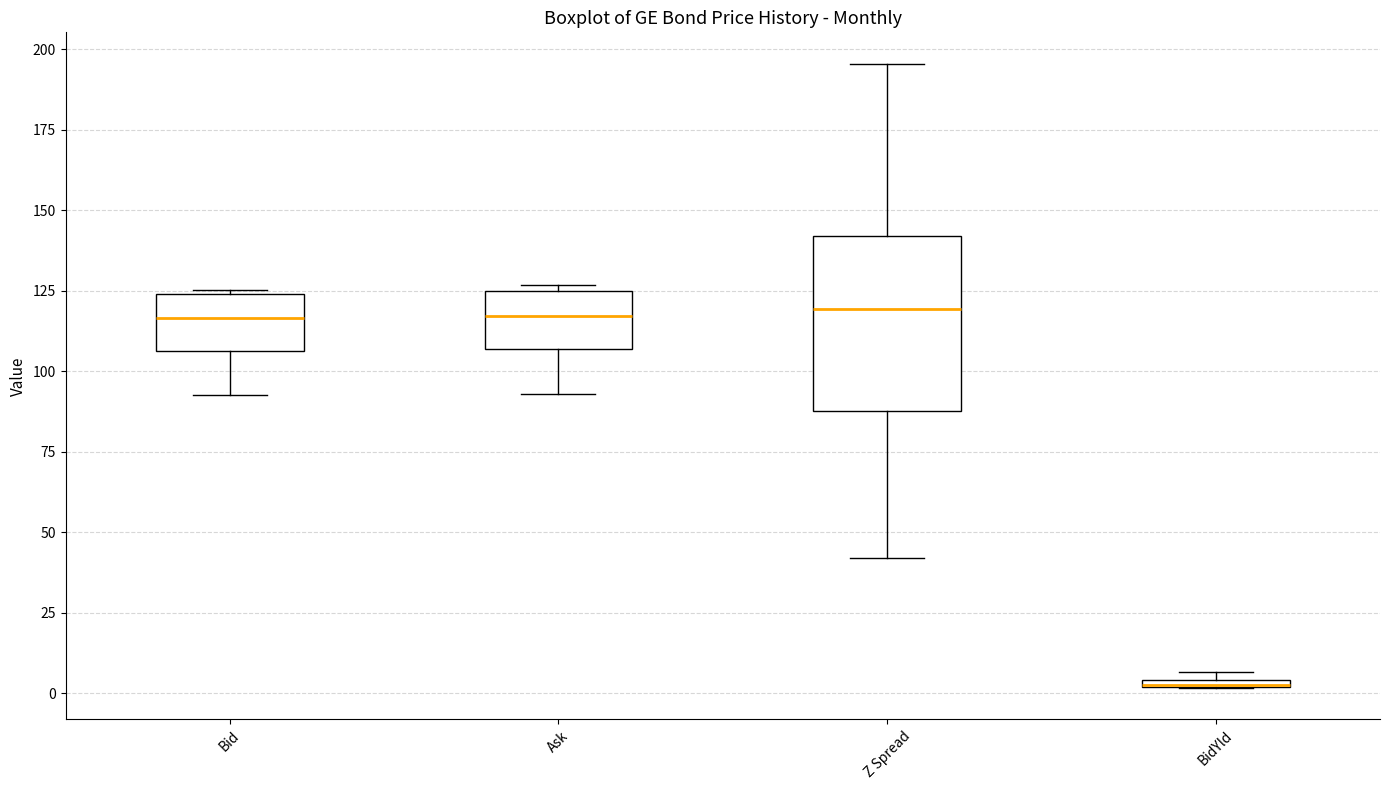

Where is the upper edge of the box for BidYld on the y-axis? The values are not printed on the chart, so give them approximately, as read against the axis.

5